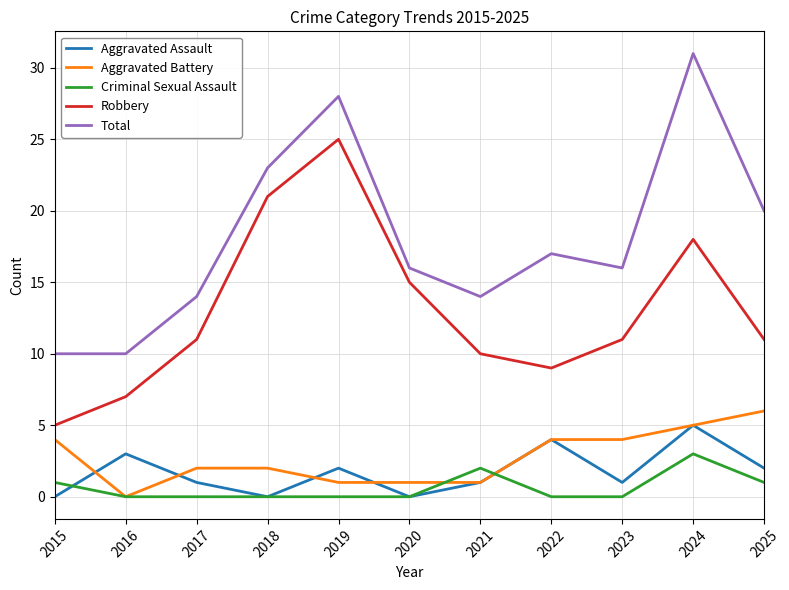

True or false: Criminal Sexual Assault and Robbery intersect in this chart.

False